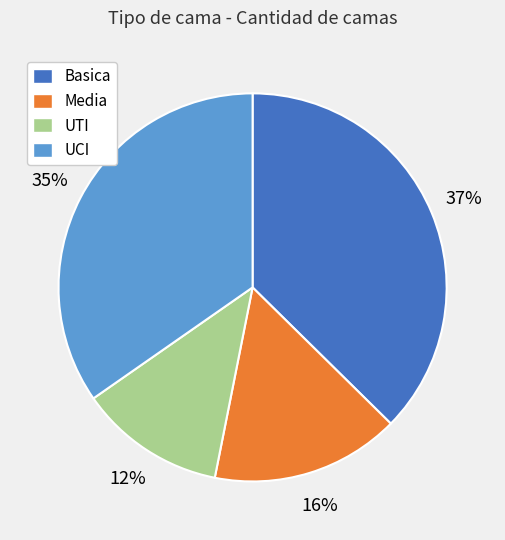

Is there a majority slice in this chart?

No